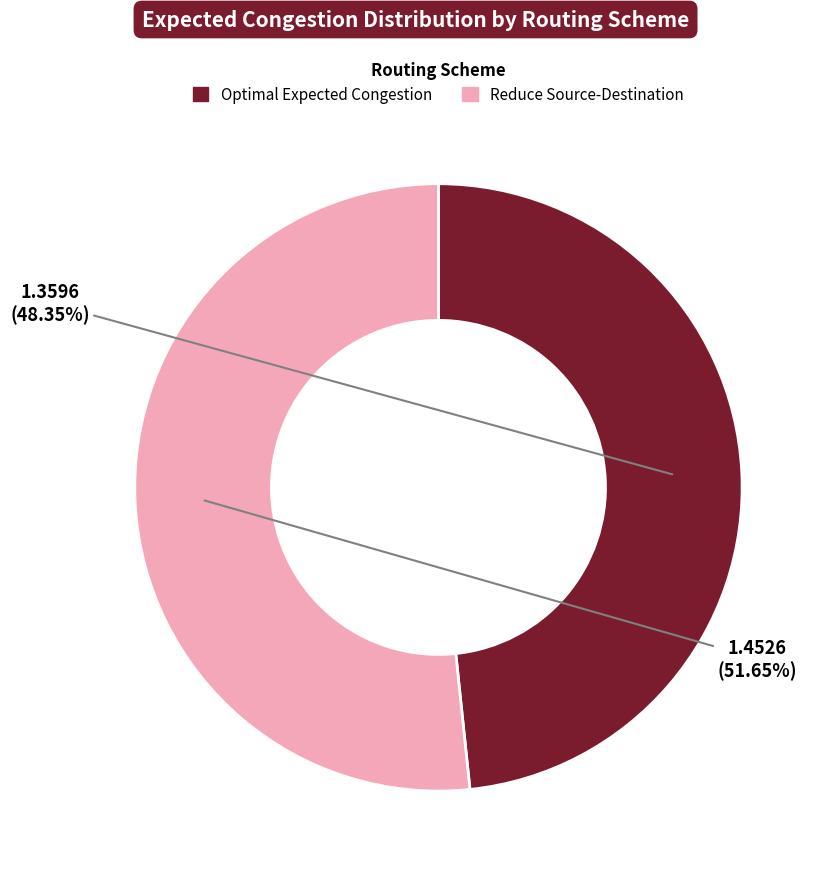

Is there a majority slice in this chart?

Yes